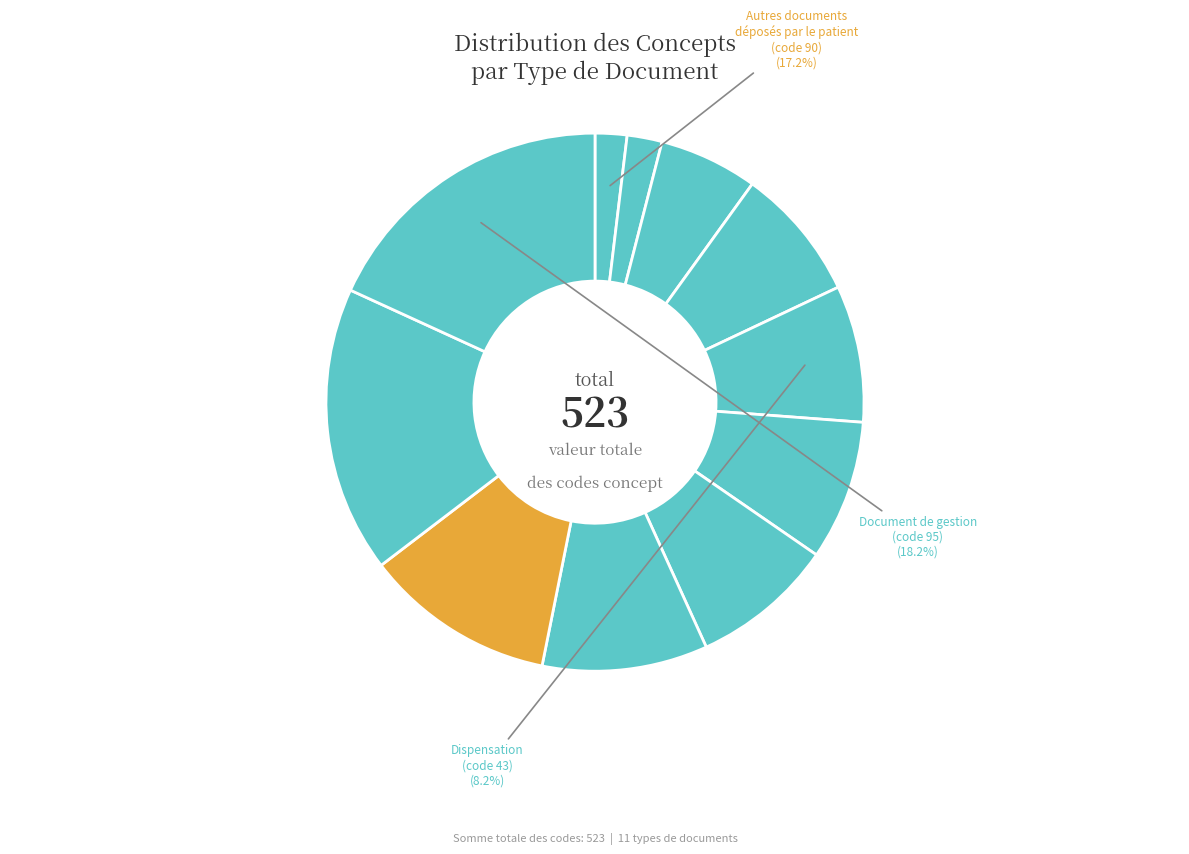

What is the smallest slice in the pie chart?

Compte rendu